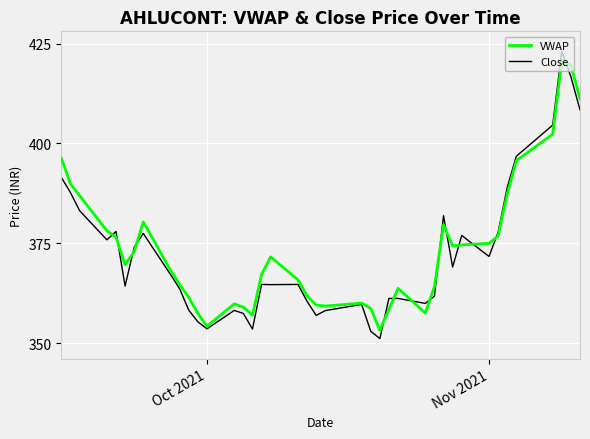

What is the average value of the Close series?

372.4